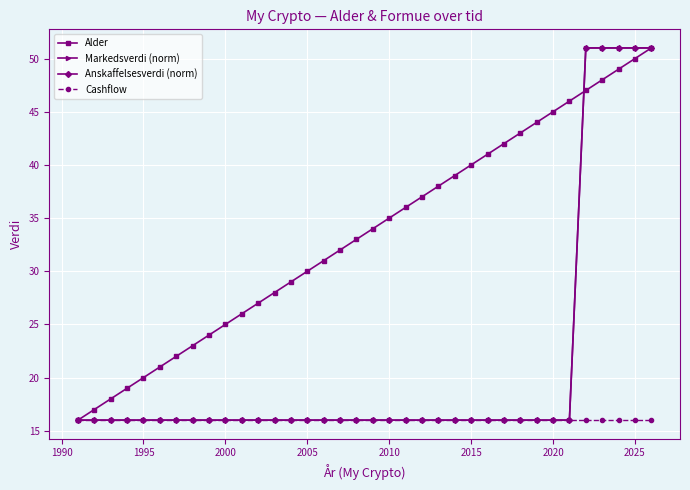

Is this an area chart (filled region under the line)?

No